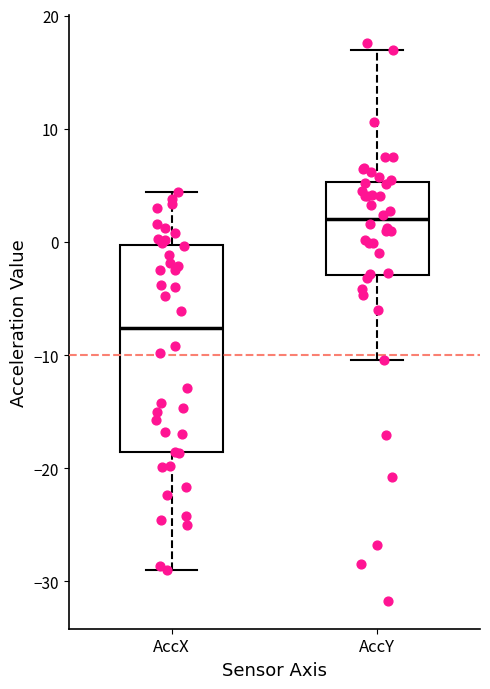

Reading left to right, transcribe this box plot: for each box, give where its median line is, the range the box spans, and where its two whiskers end, as read against the y-axis. The values are not printed on the chart, so give them approximately, as read against the axis.

AccX: median -8, box -19 to 0, whiskers -29 to 4
AccY: median 2, box -3 to 5, whiskers -10 to 17